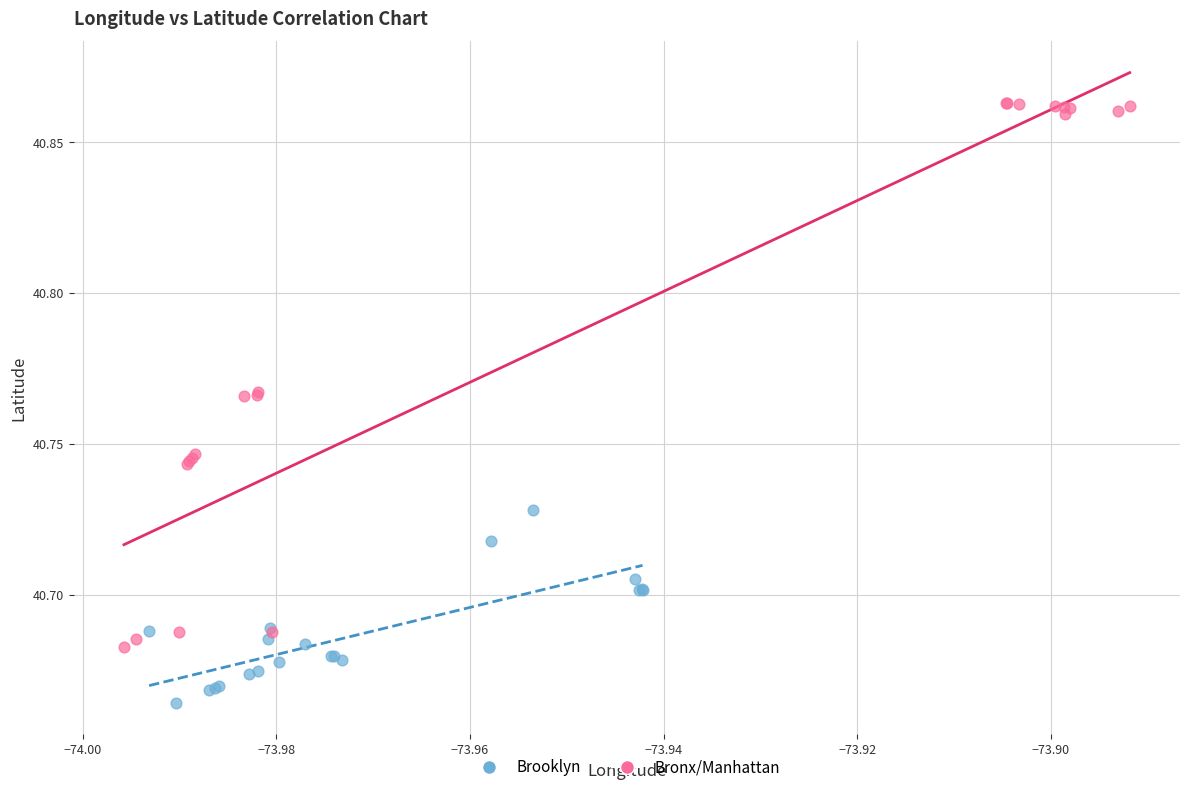

Which series reaches the minimum Y coordinate?

Brooklyn